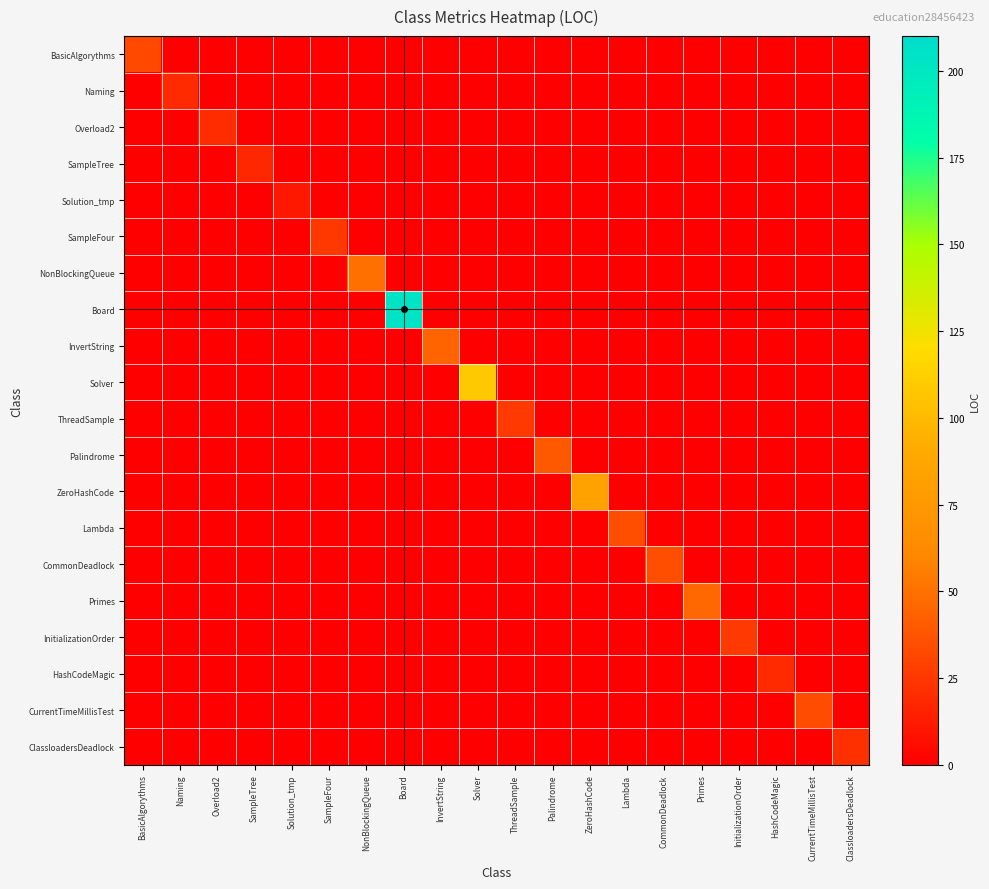

At how many categories does at least one series exceed 80?

3